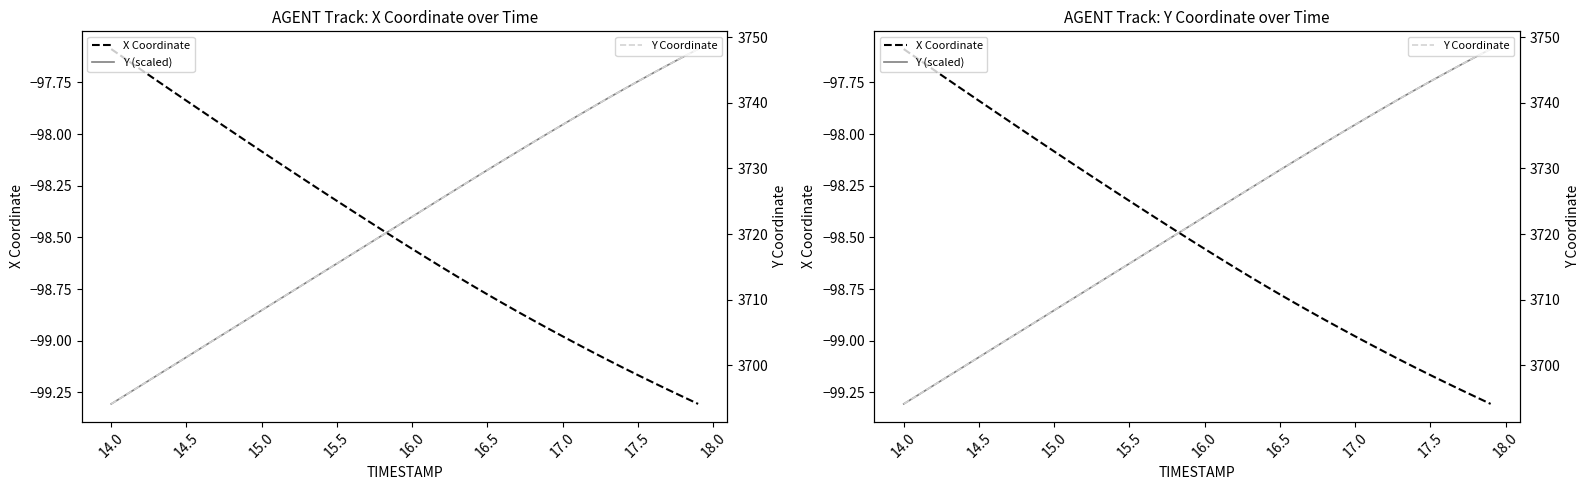

What is the maximum value for Y Coordinate?

3748.2